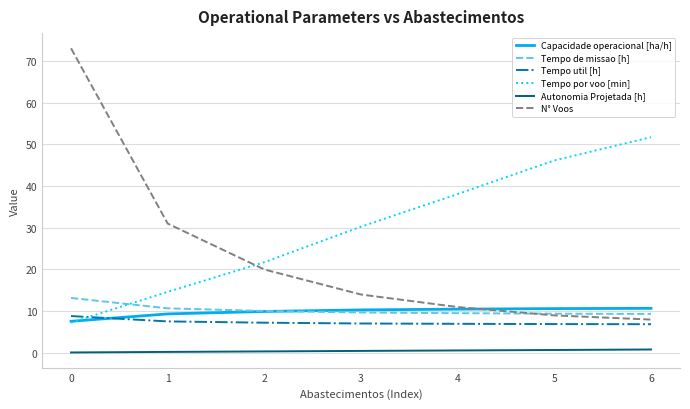

Which series changed the most between 2 and 5?

Tempo por voo [min]